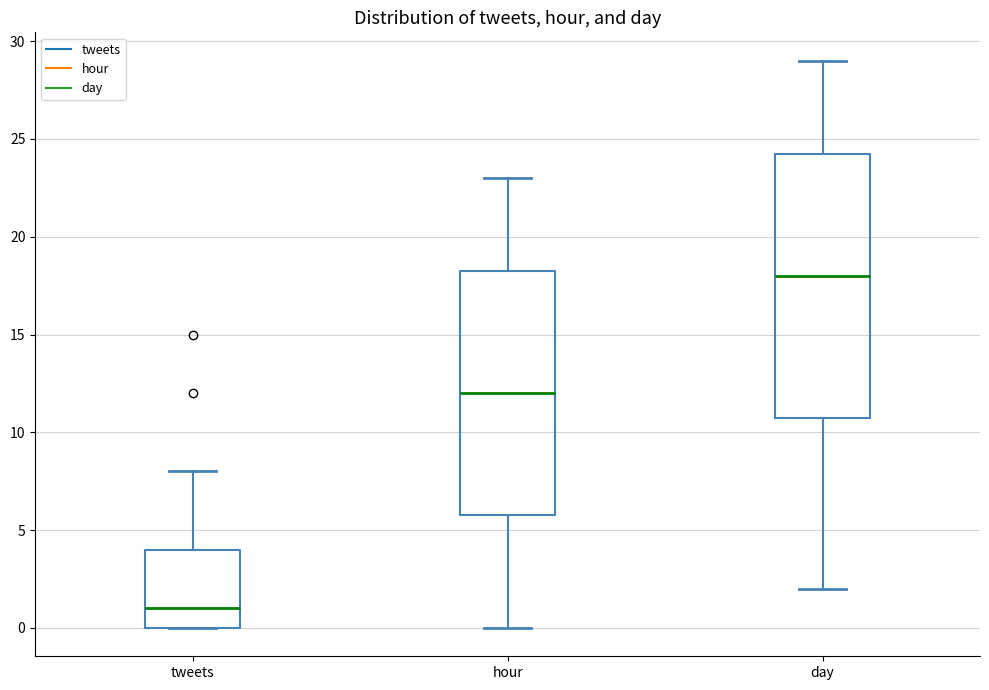

Reading left to right, transcribe this box plot: for each box, give where its median line is, the range the box spans, and where its two whiskers end, as read against the y-axis. The values are not printed on the chart, so give them approximately, as read against the axis.

tweets: median 1.0, box 0.0 to 4.0, whiskers 0.0 to 8.0
hour: median 12.0, box 6.0 to 18.5, whiskers 0.0 to 23.0
day: median 18.0, box 11.0 to 24.5, whiskers 2.0 to 29.0